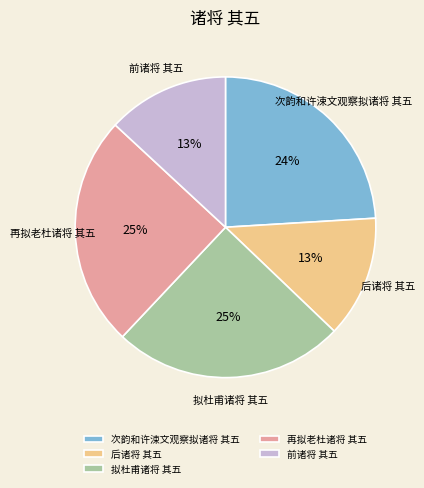

Combined, do 拟杜甫诸将 其五 and 后诸将 其五 account for over 50%?

No